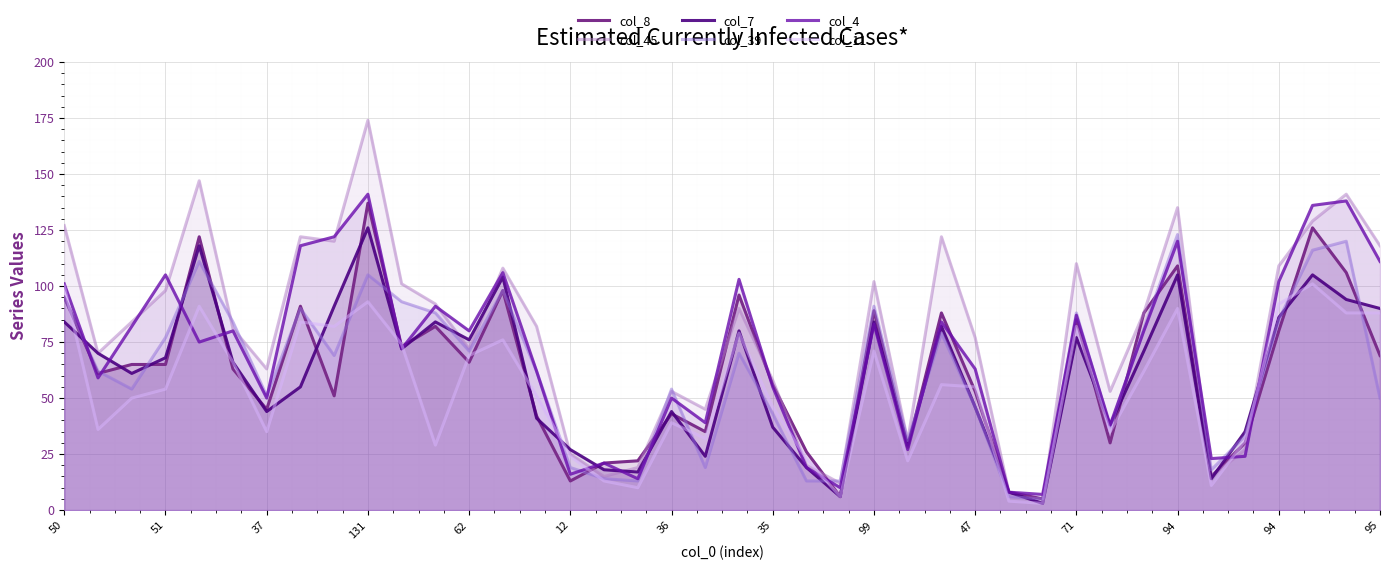

Between which two adjacent categories do col_45 and col_11 first intersect?

21 and 22